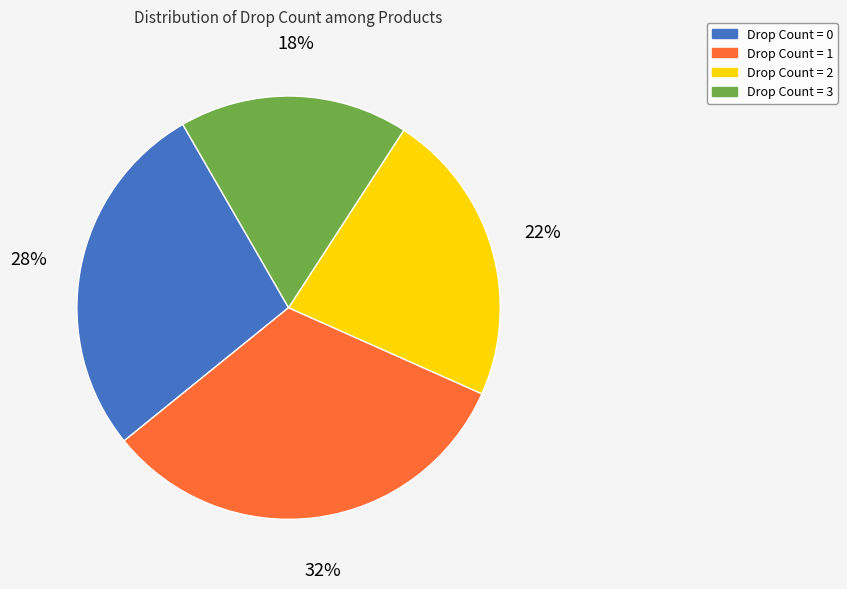

Is there any slice that represents more than half of the pie?

No